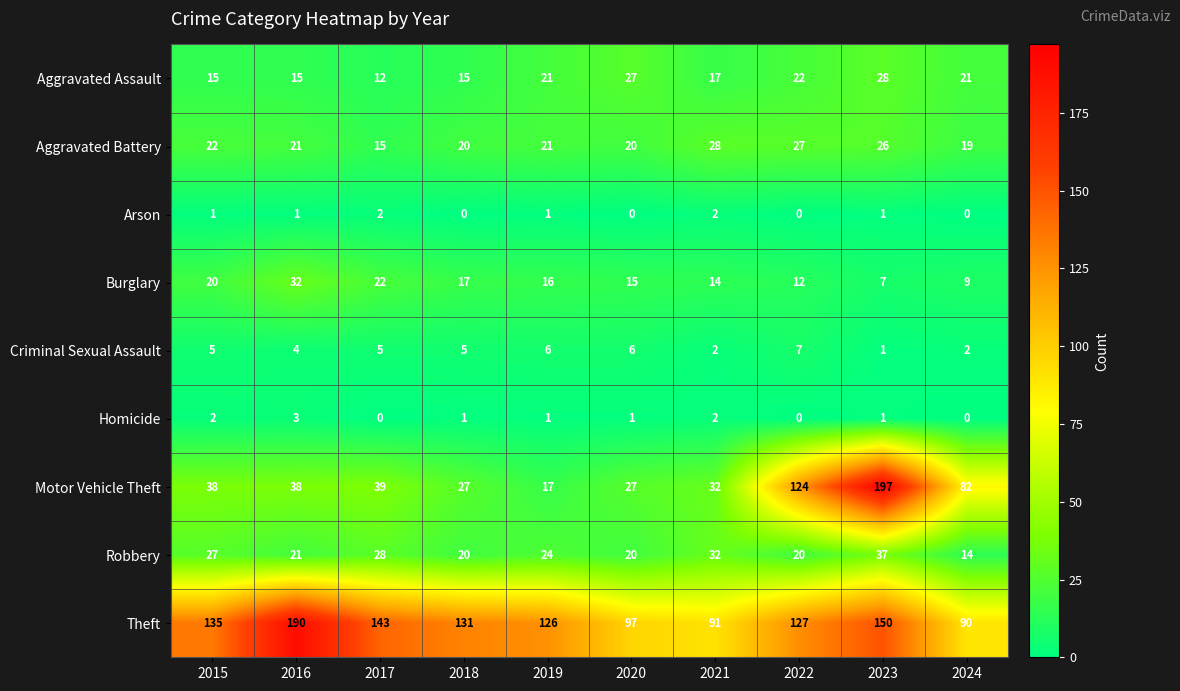

Is it true that Aggravated Assault equals 15 at 2018?

True